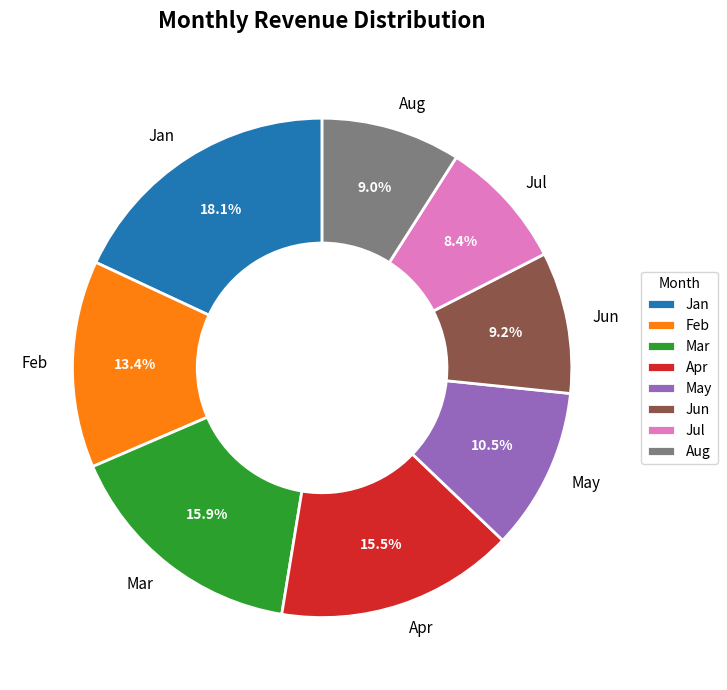

To the nearest percent, what is the combined percentage of Jul and Apr?

24%